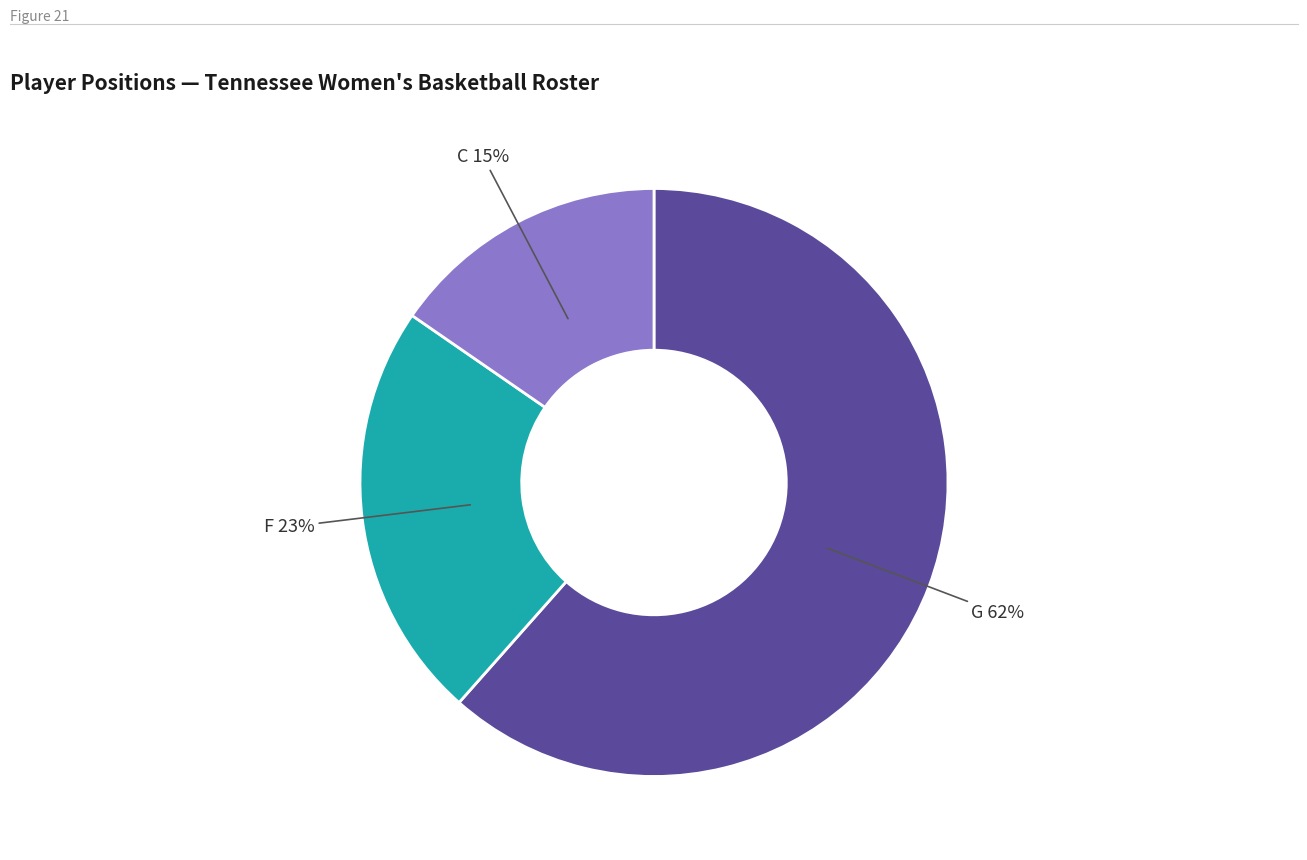

How many slices are in this pie chart?

3